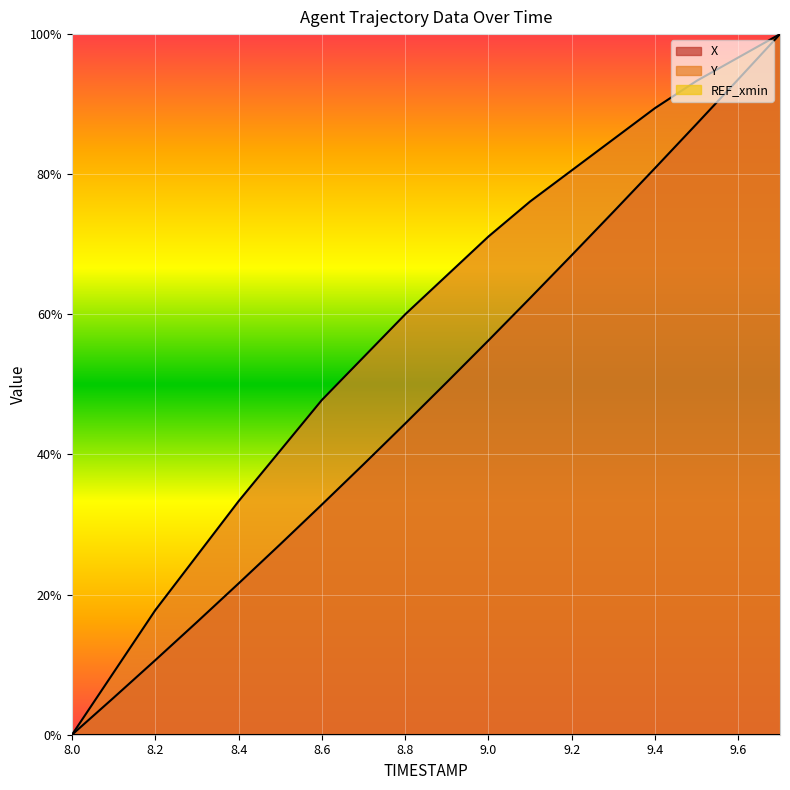

The X series shows 80.9 at 9.4. True or false?

True